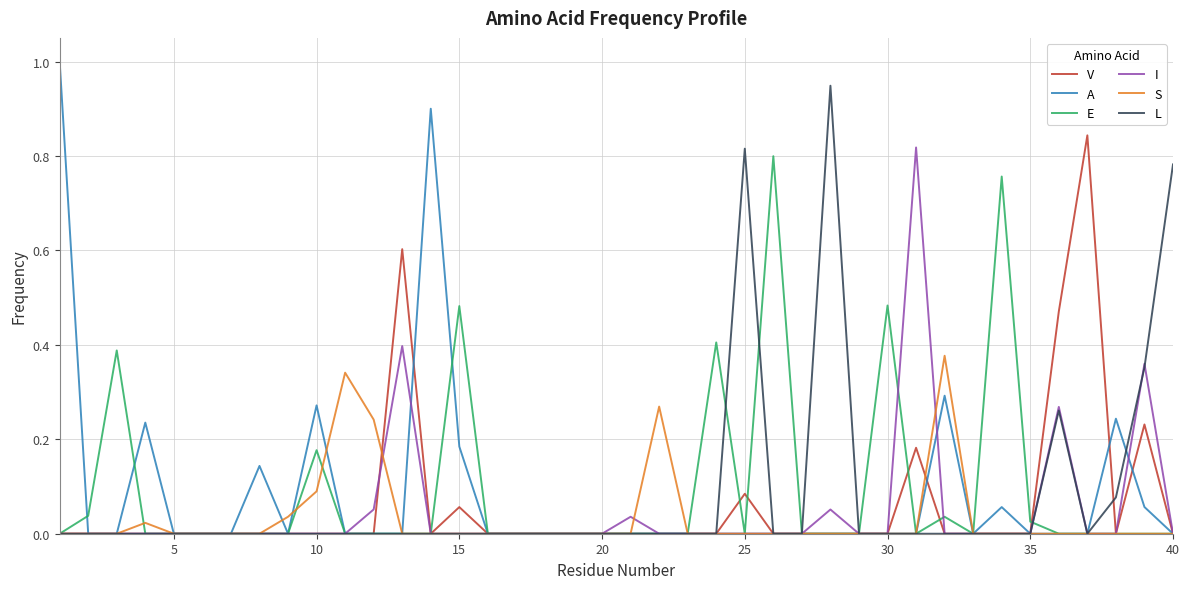

Which series has the widest spread of values?

A